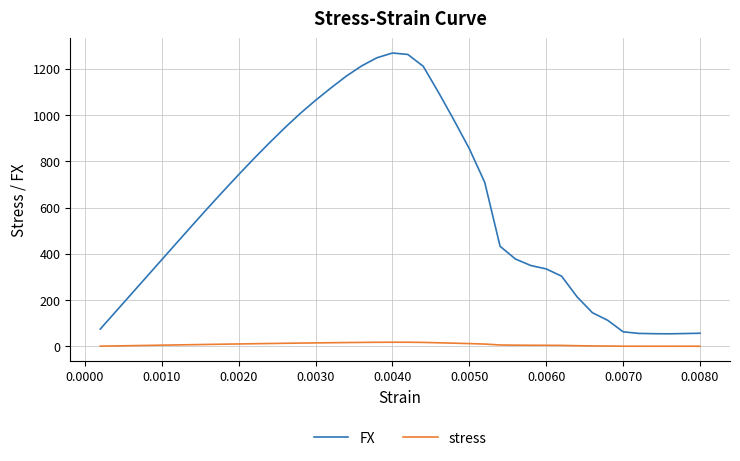

What is the minimum value for stress?

0.8